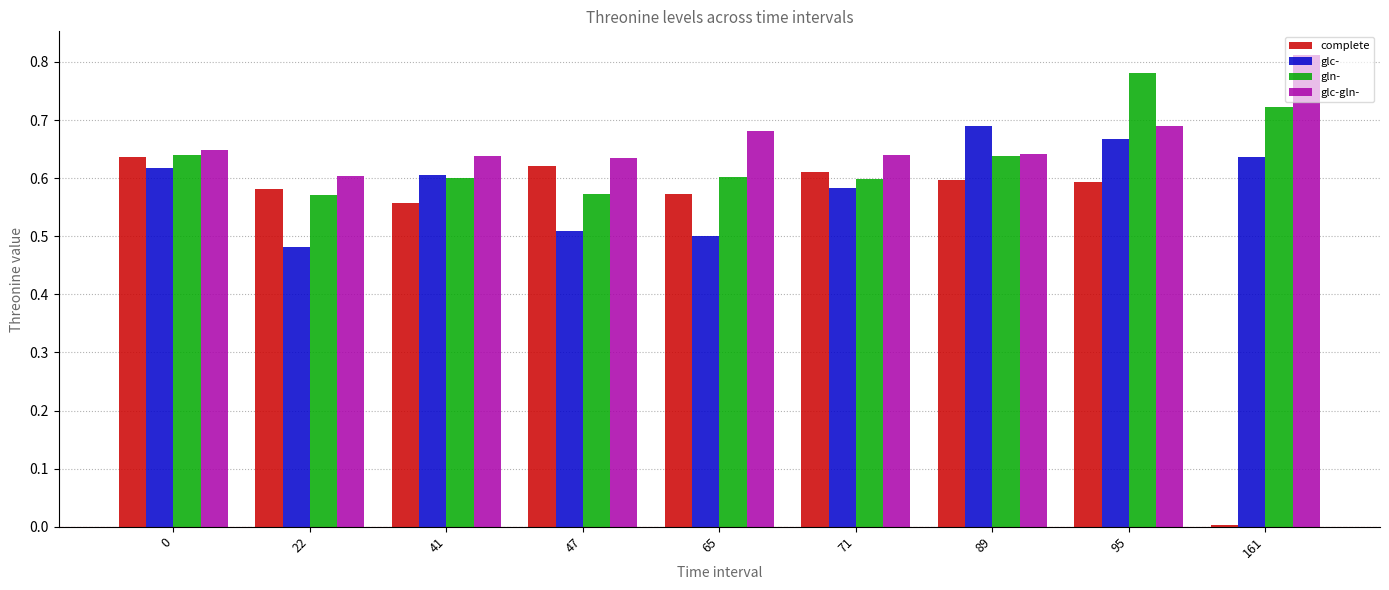

What is the sum of all complete values?

4.8